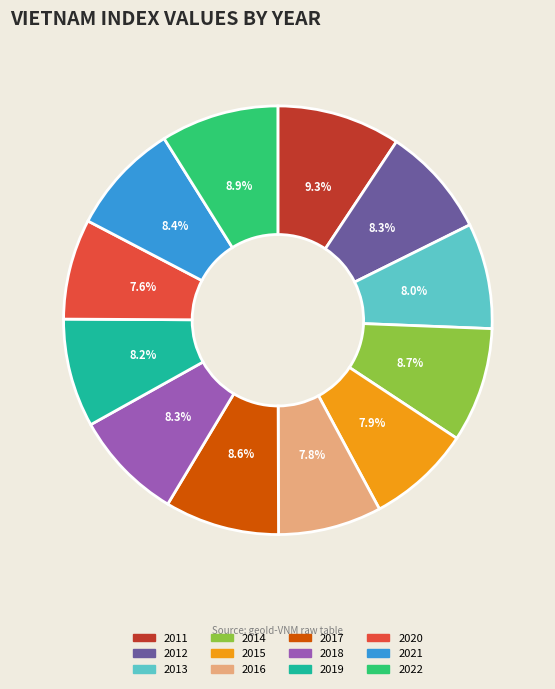

The 2016 slice represents 8% of the pie. True or false?

True